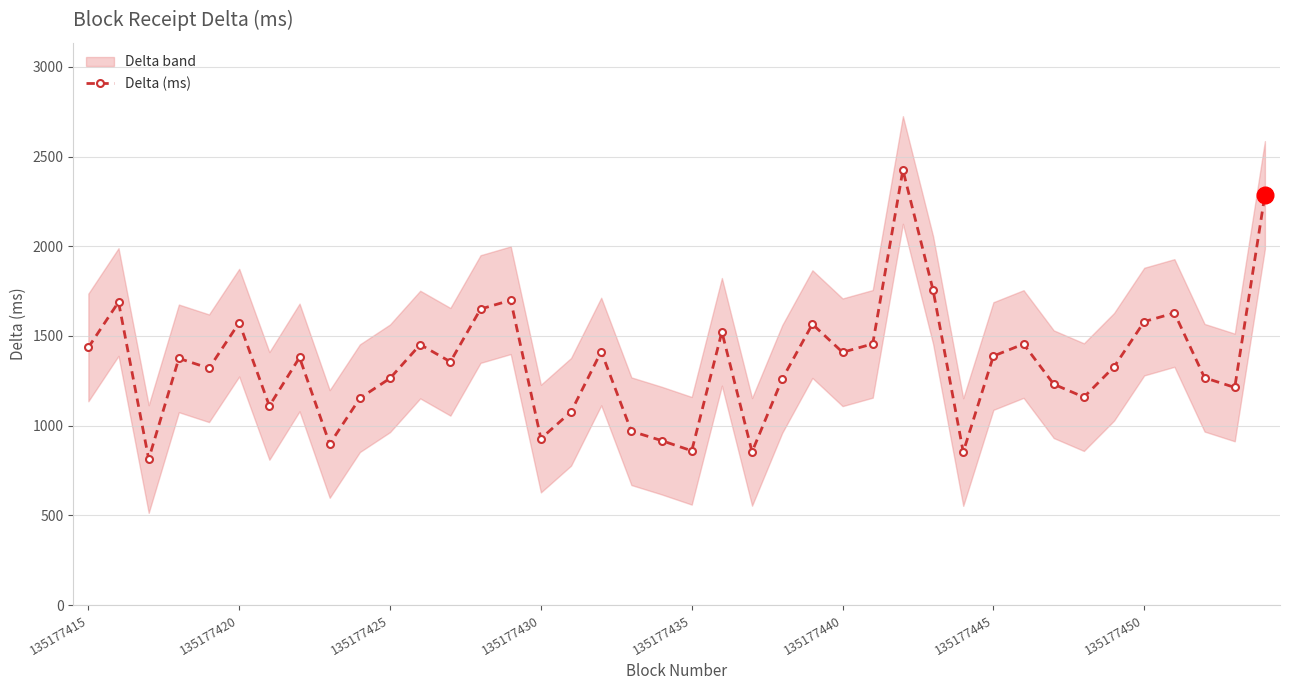

What is the sum of all values?

53971